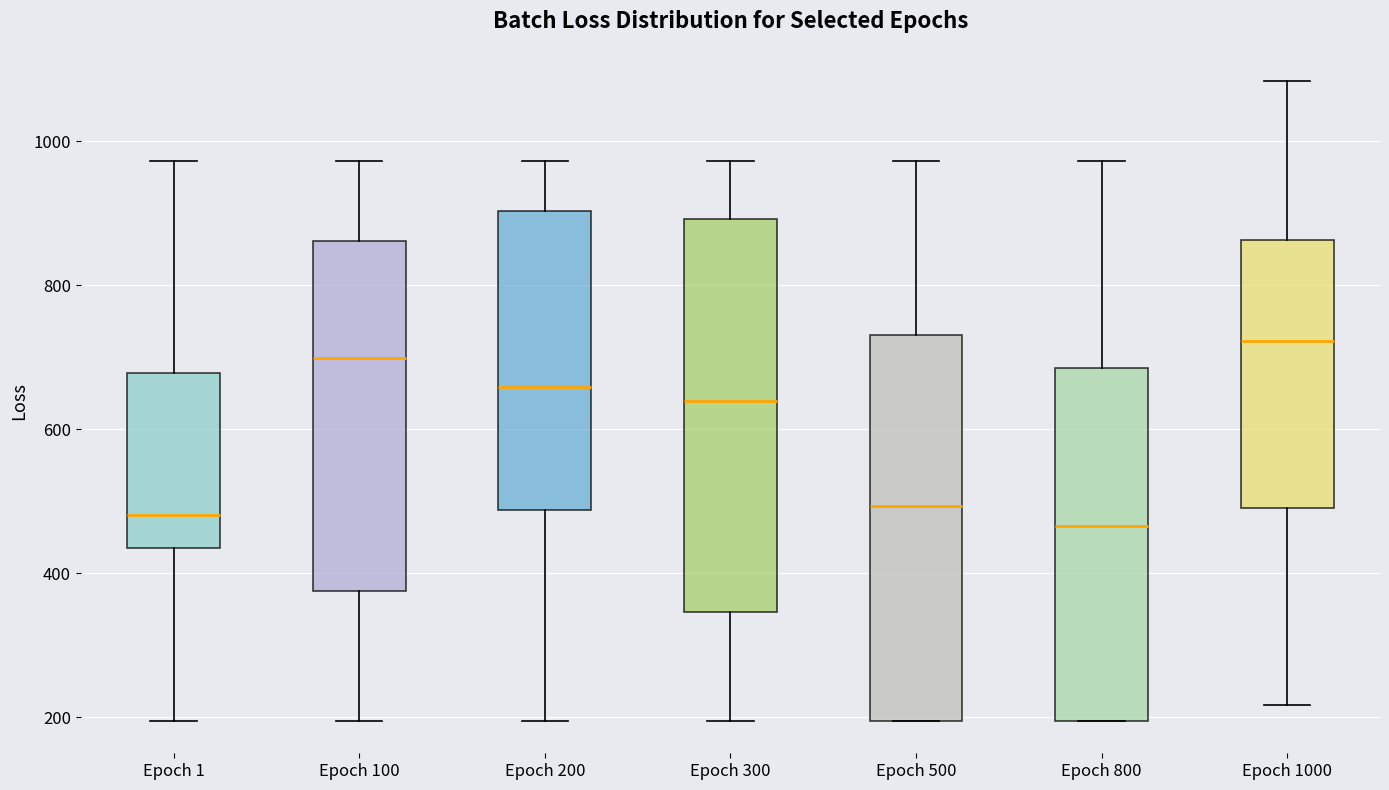

Where is the lower edge of the box for Epoch 800 on the y-axis? The values are not printed on the chart, so give them approximately, as read against the axis.

200